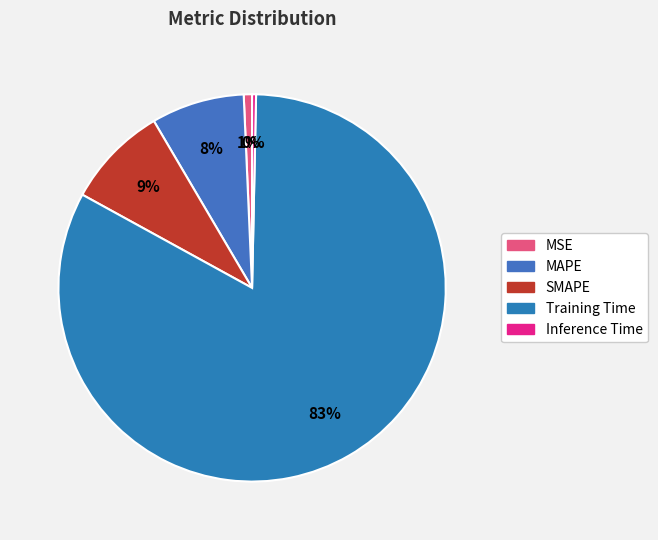

Which category has the biggest portion of the pie?

Training Time